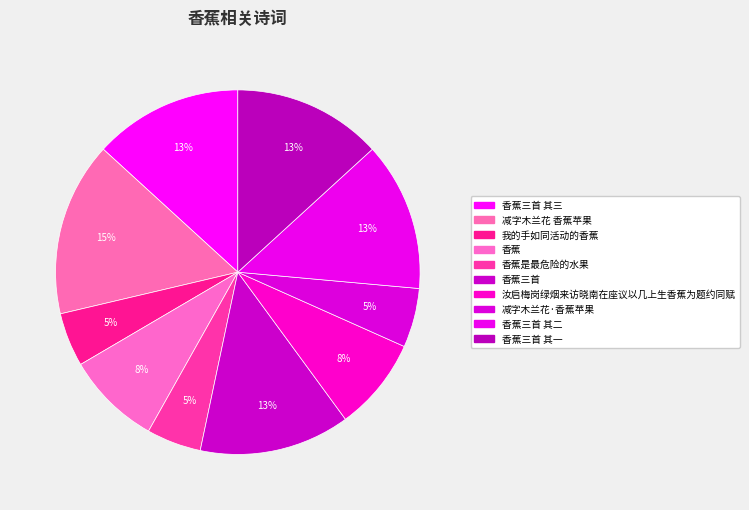

How many segments does this pie chart have?

10